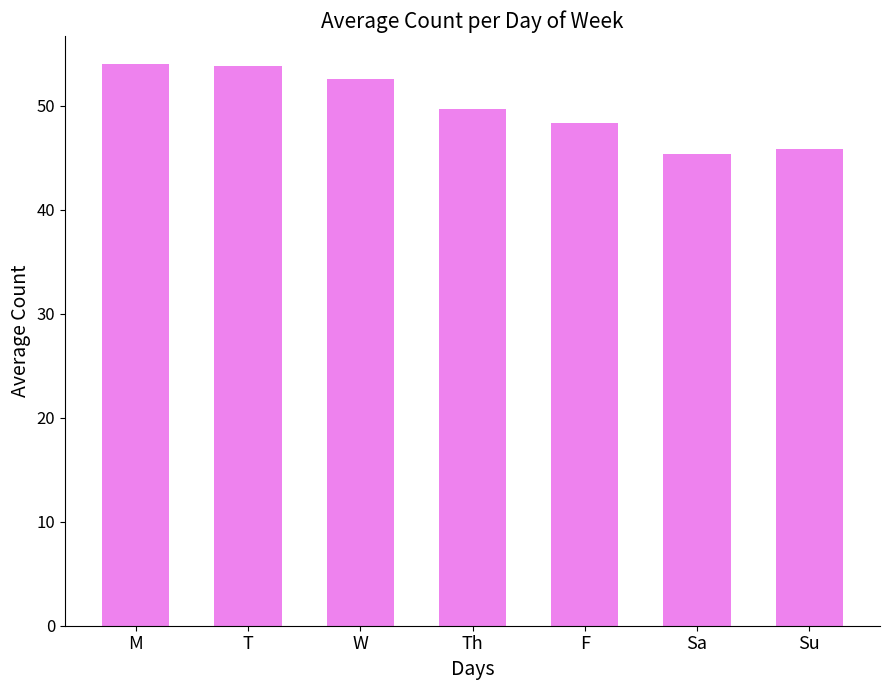

How many categories are shown in the chart?

7